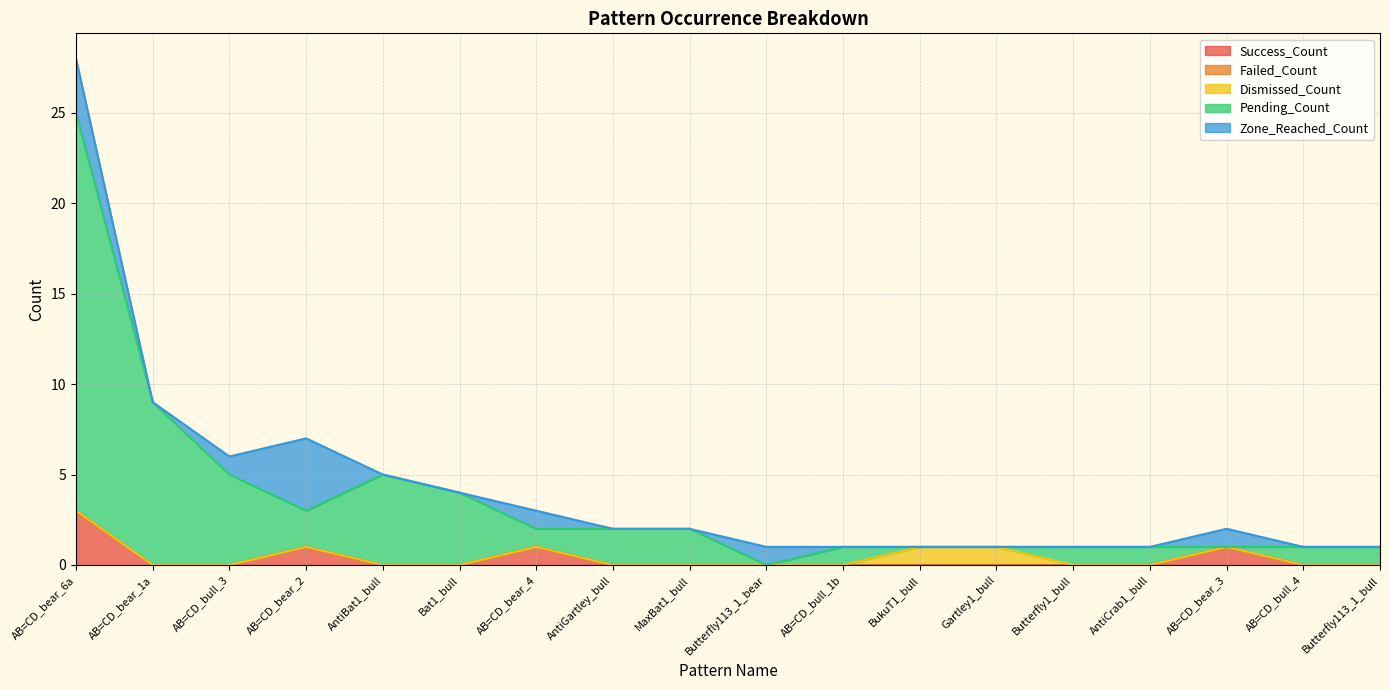

What position from the right is AB=CD_bear_4?

12